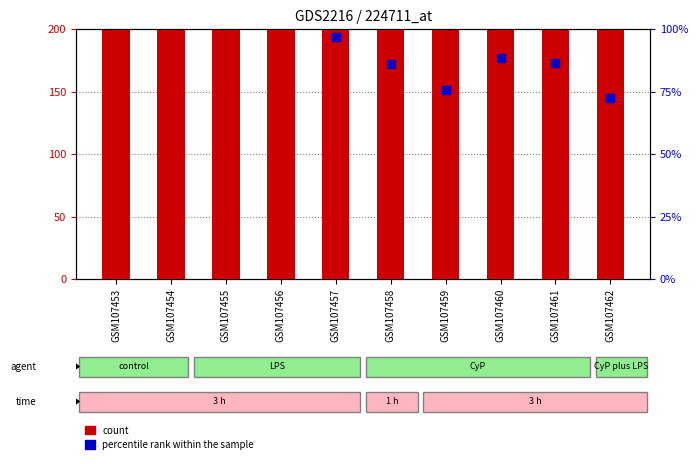

Is the value of percentile rank within the sample at GSM107462 greater than the value of count at GSM107460?

No